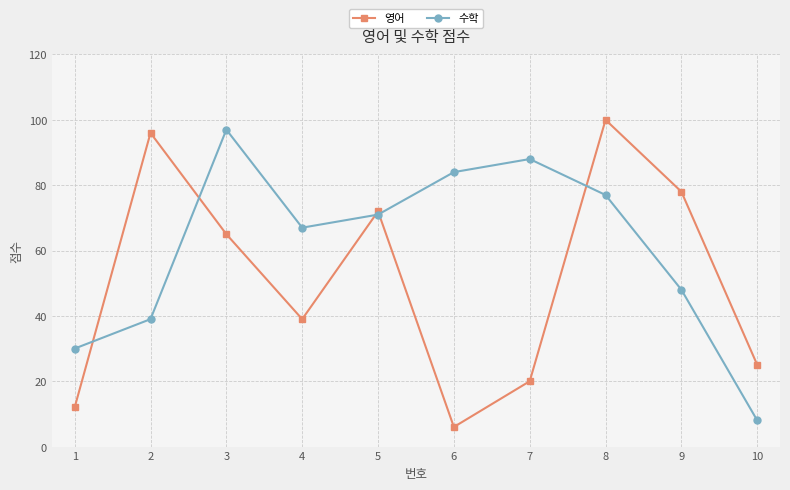

True or false: 수학 has a value of 70 at 9.

False